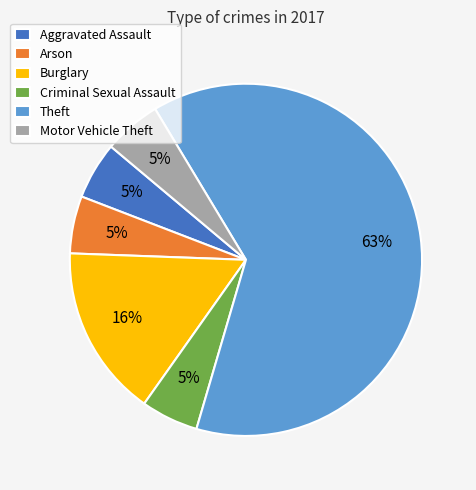

Is it true that Aggravated Assault is 1% of the pie?

False